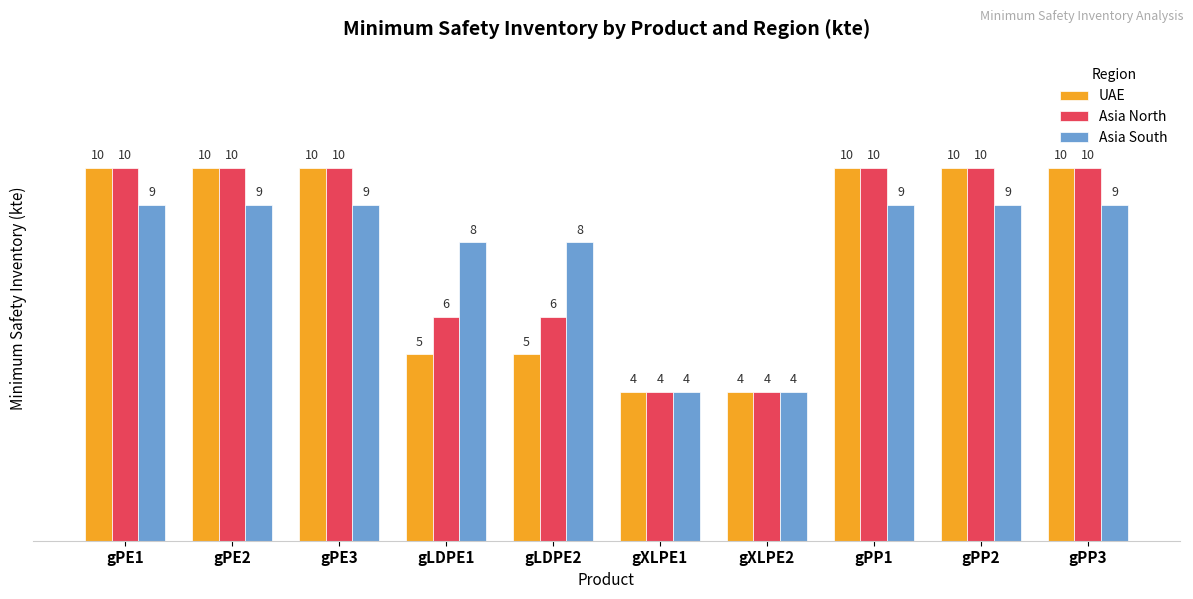

What is the label of the 8th bar from the right?

gPE3